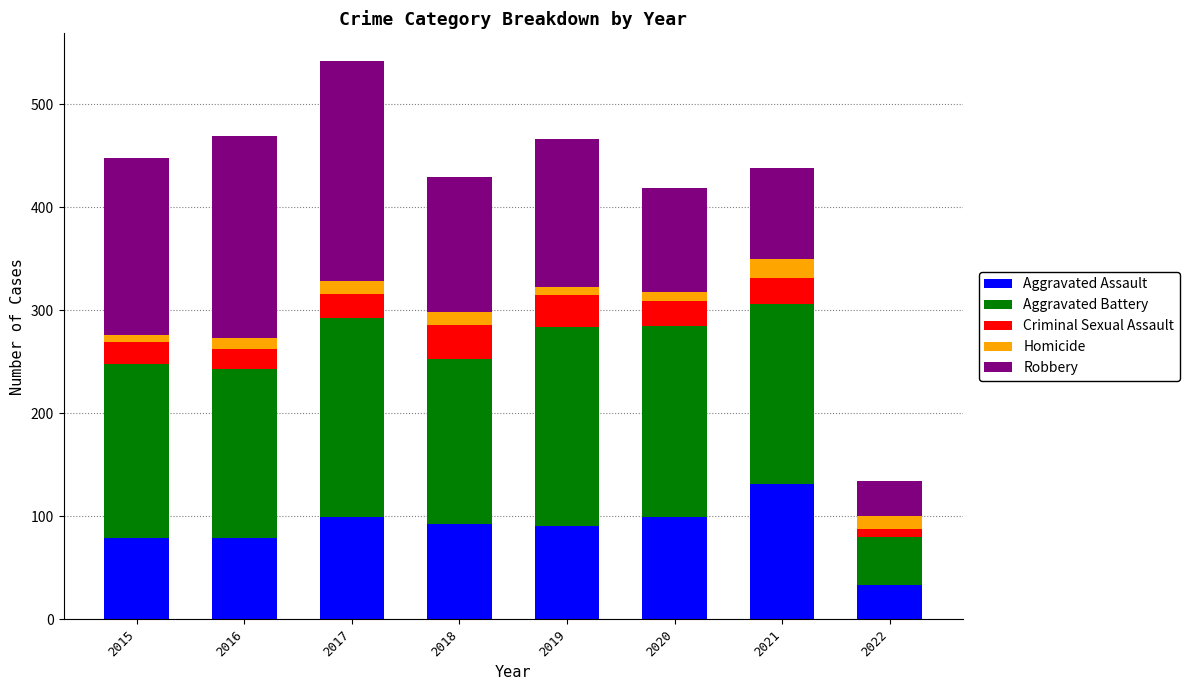

What is the sum of all Aggravated Assault values?

704